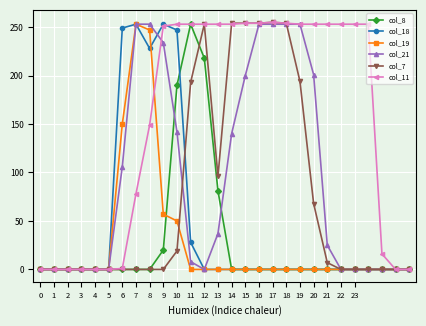

Which series has the largest total across all categories?

col_11